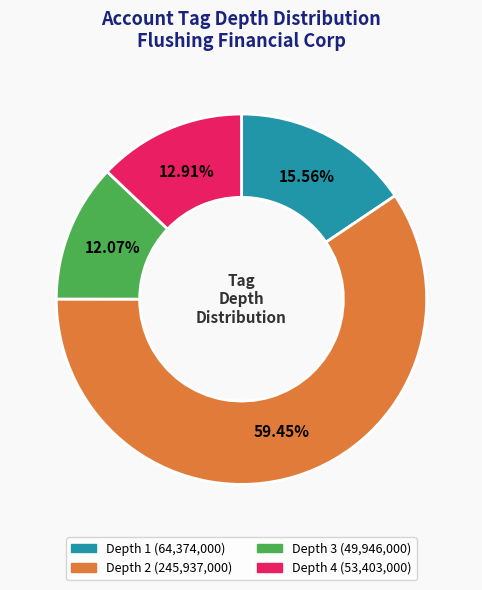

Count the number of slices in the pie.

4